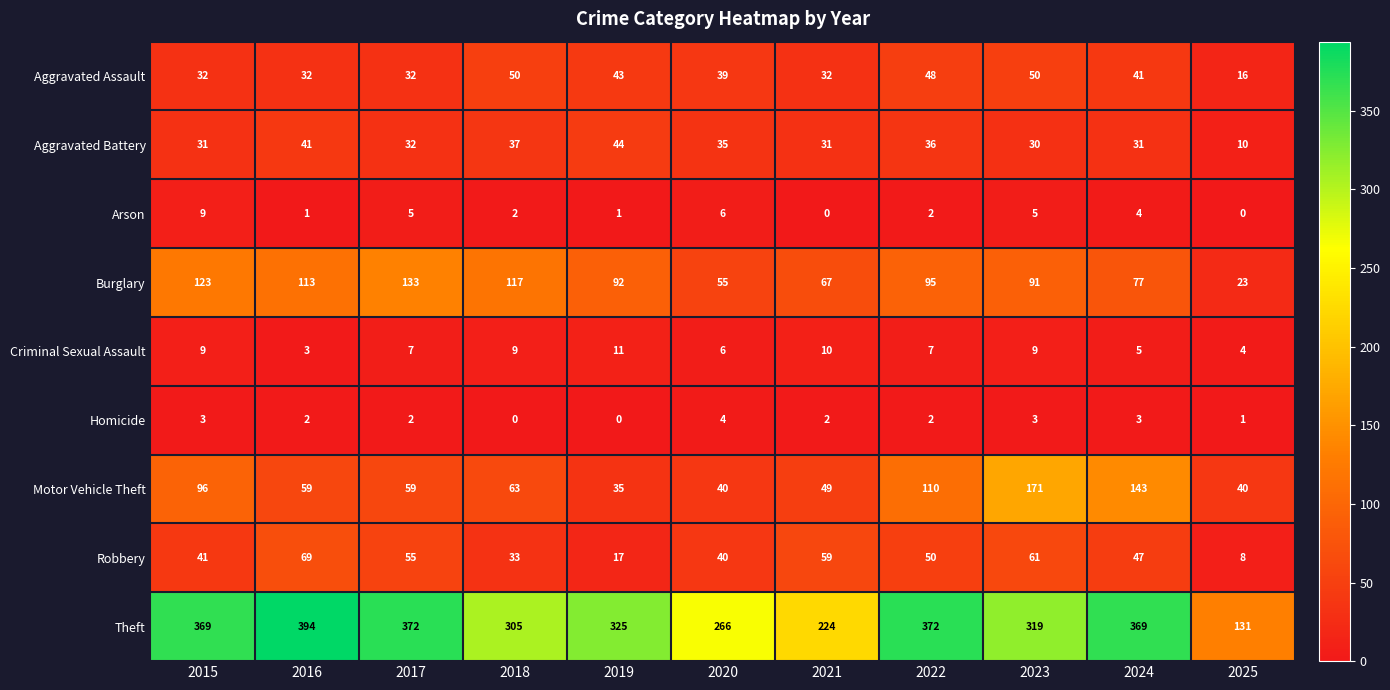

Which series has the largest total across all categories?

Theft